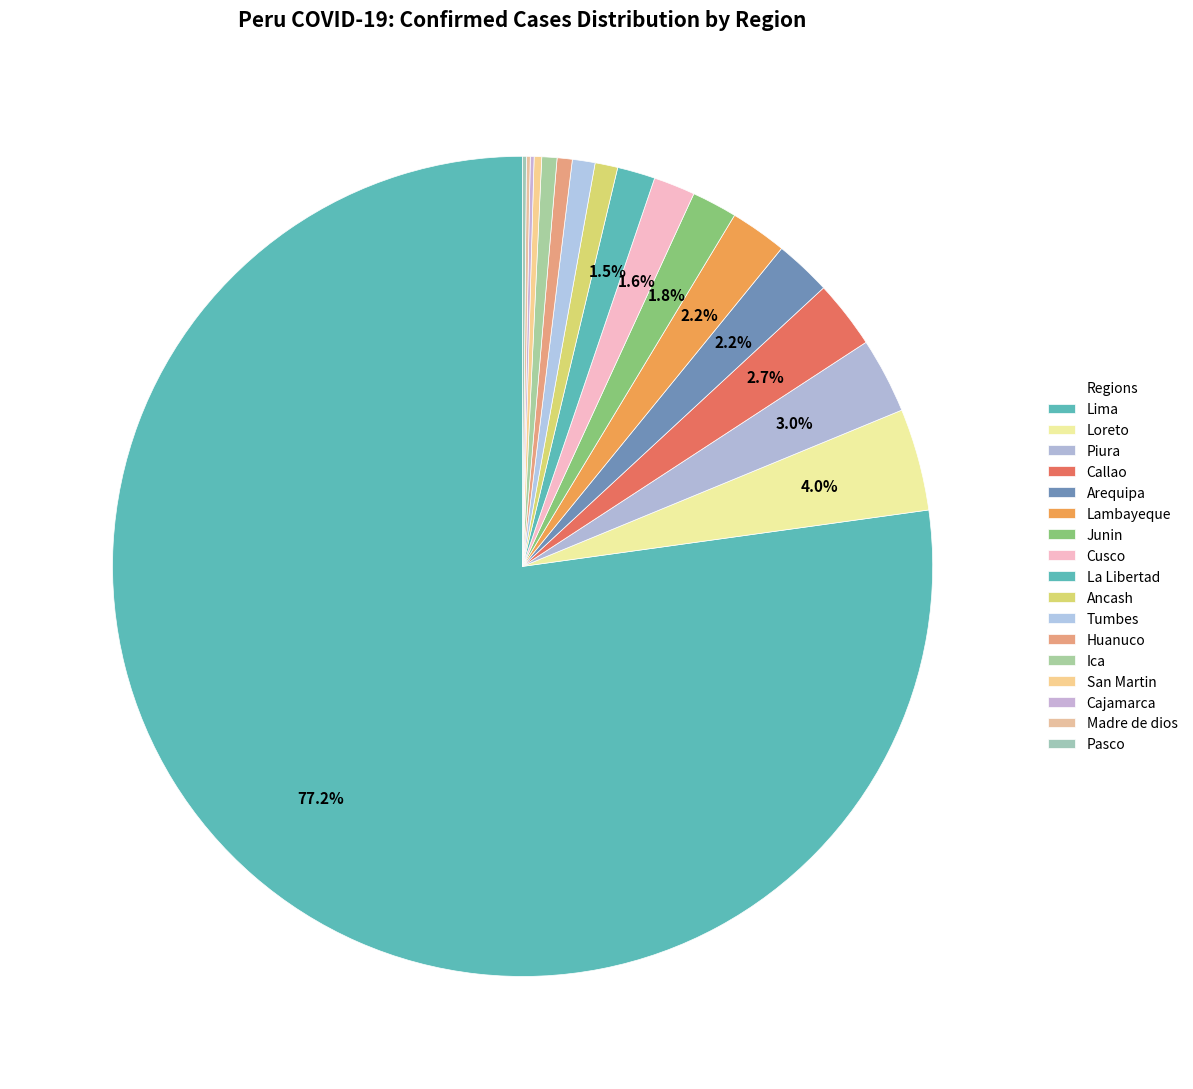

To the nearest percent, what is the average slice percentage?

6%